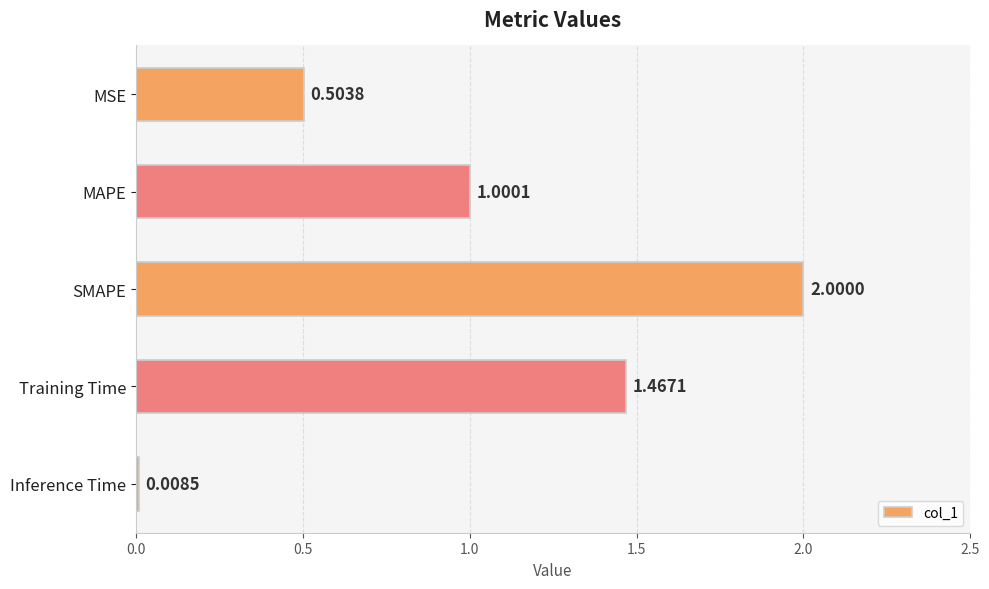

What is the average value?

1.0